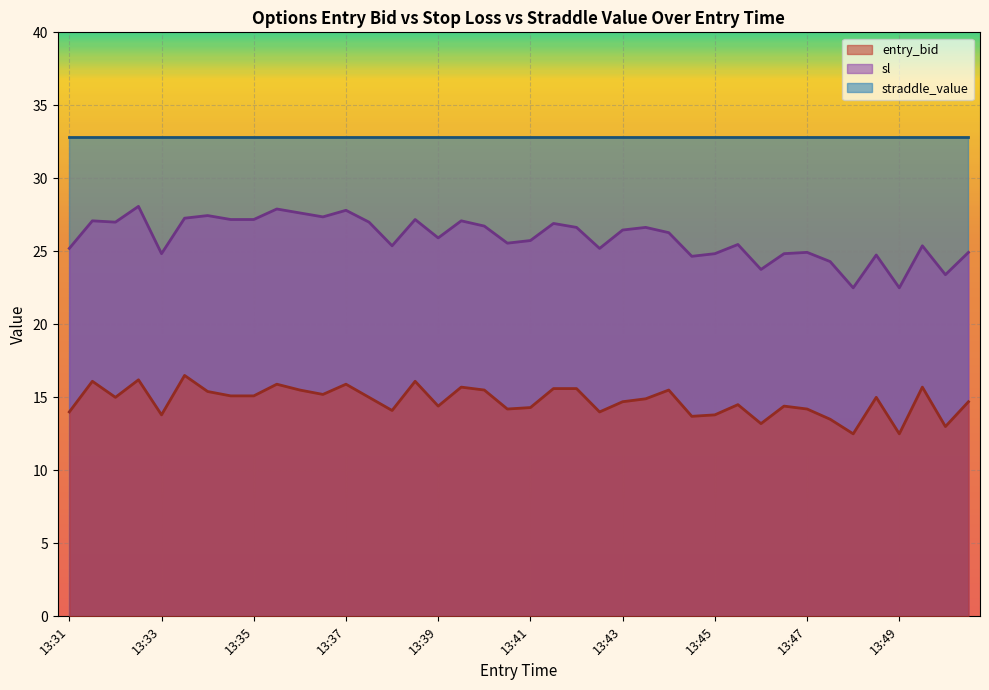

At which label does entry_bid first exceed 15?

13:32